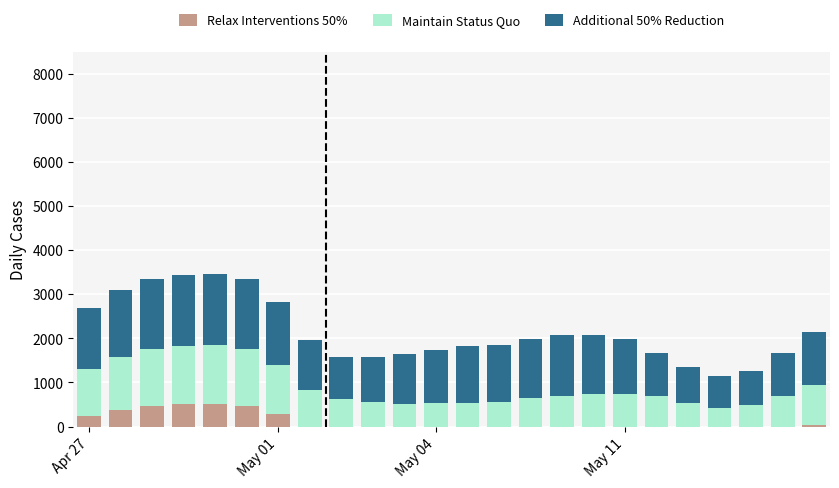

Are the bars grouped side by side (vs. stacked)?

No